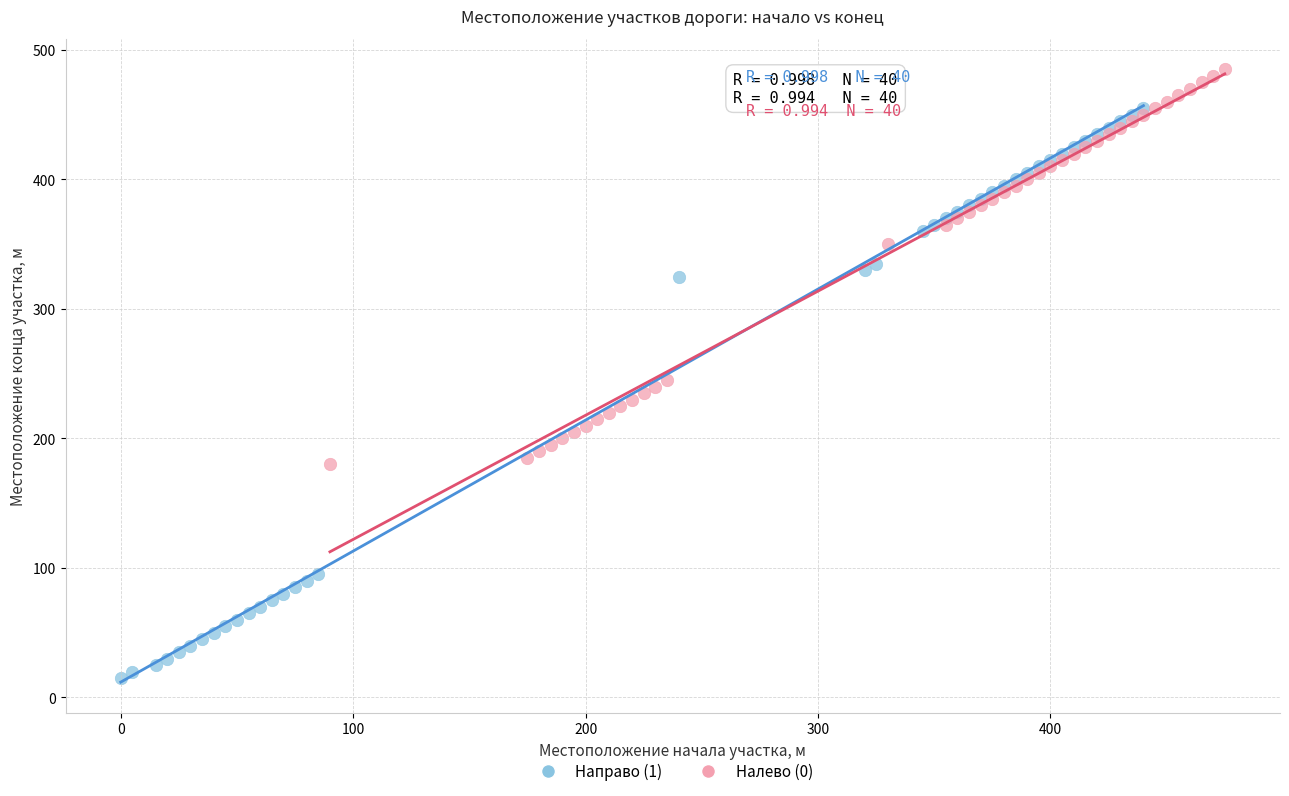

Which series has the largest Y range (max minus min)?

Направо (1)